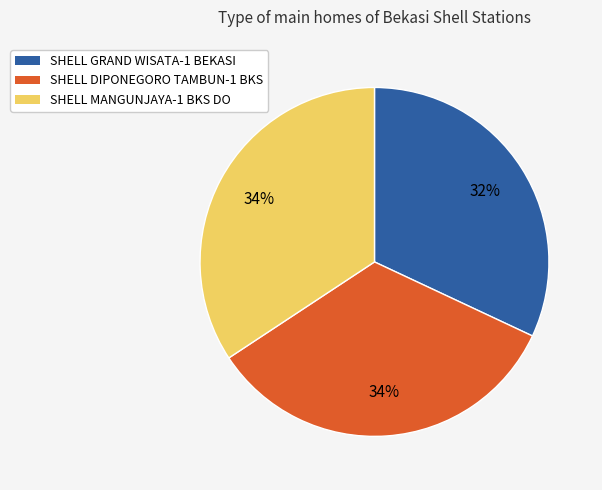

Between SHELL DIPONEGORO TAMBUN-1 BKS and SHELL GRAND WISATA-1 BEKASI, which is larger?

SHELL DIPONEGORO TAMBUN-1 BKS